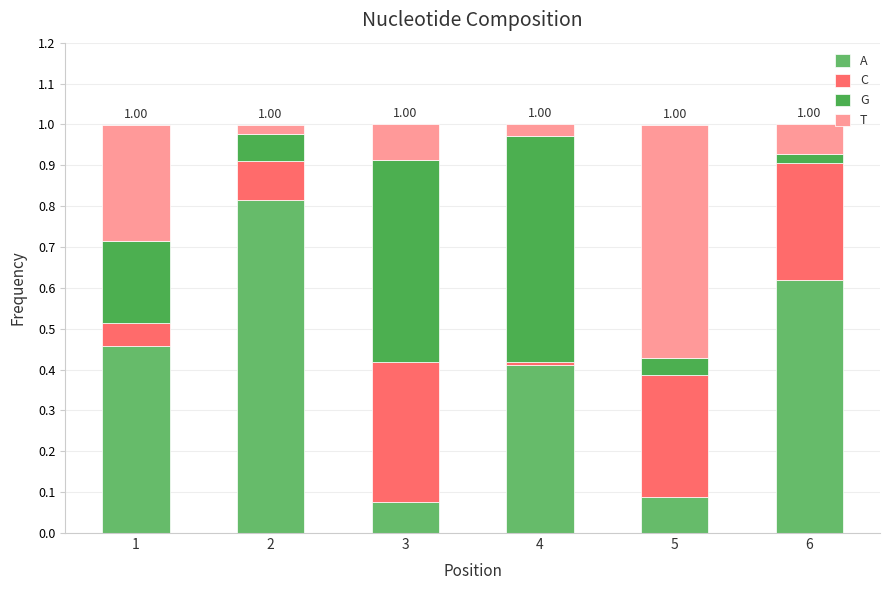

The A series shows 0.0 at 3. True or false?

False